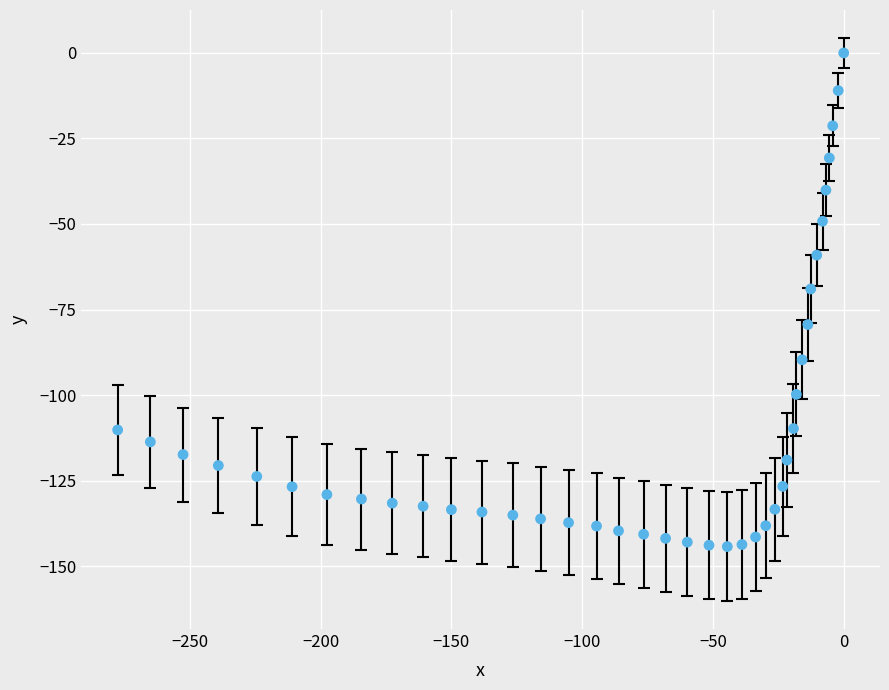

What Y value in the scatter plot is closest to -72?

-69.0